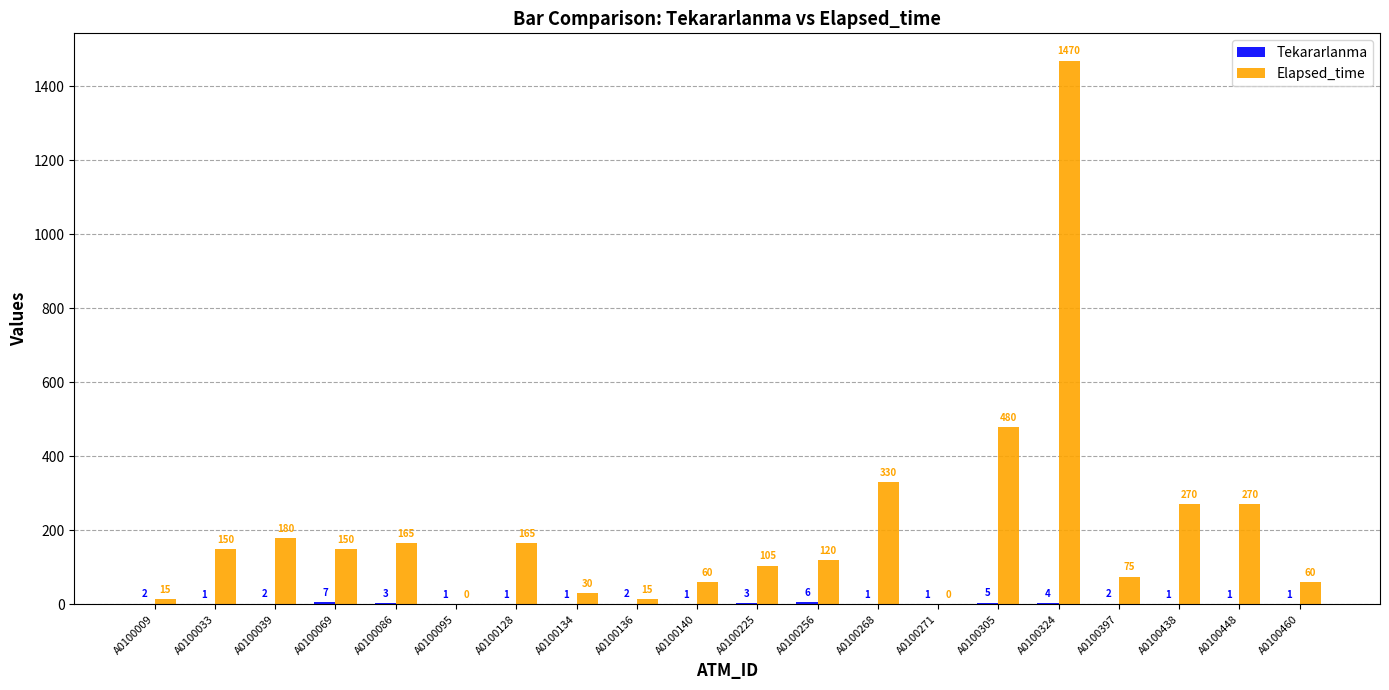

Count the number of categories in the chart.

20